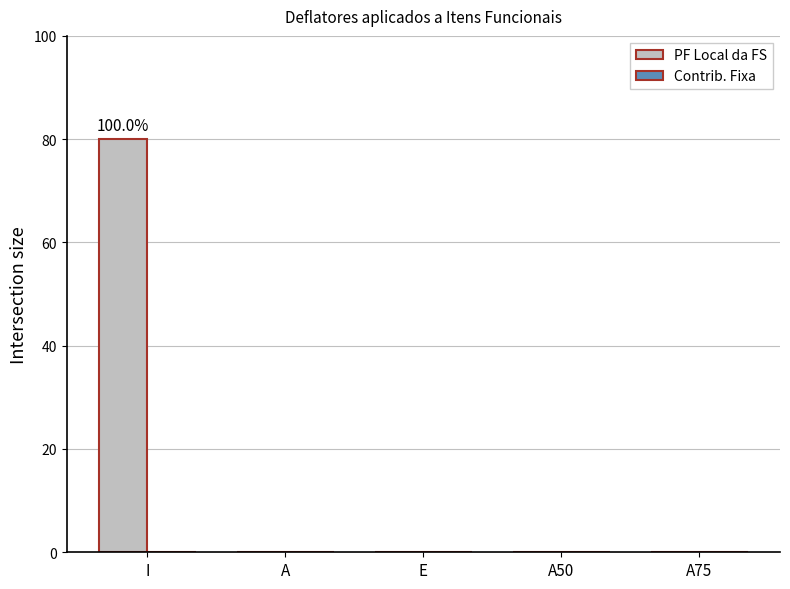

Is it true that the value at A50 is 49?

False